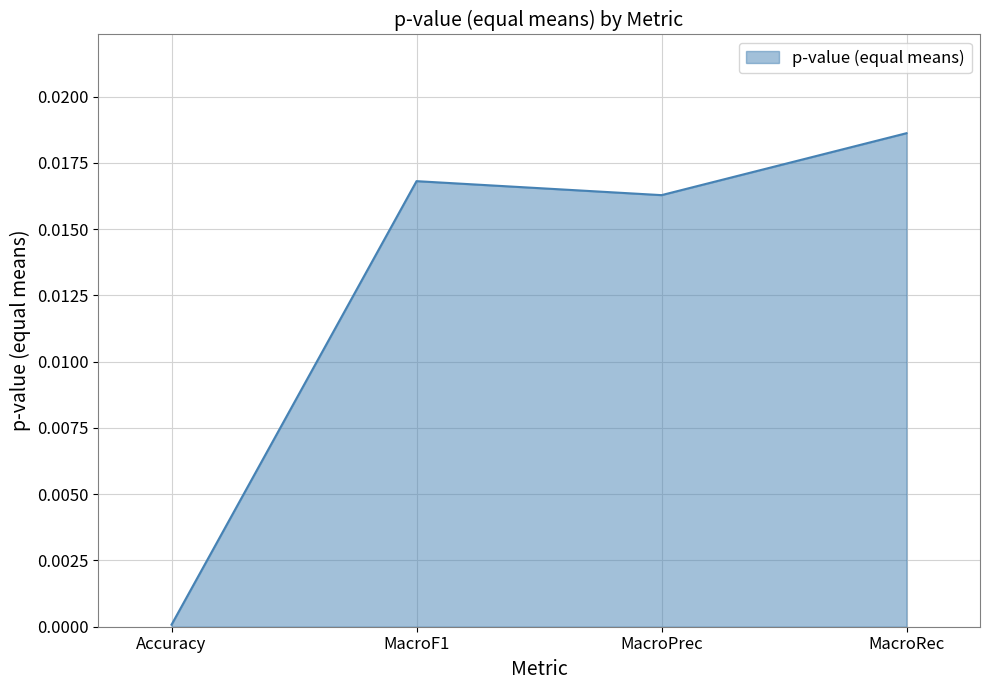

The value at MacroPrec is 0.0. True or false?

True